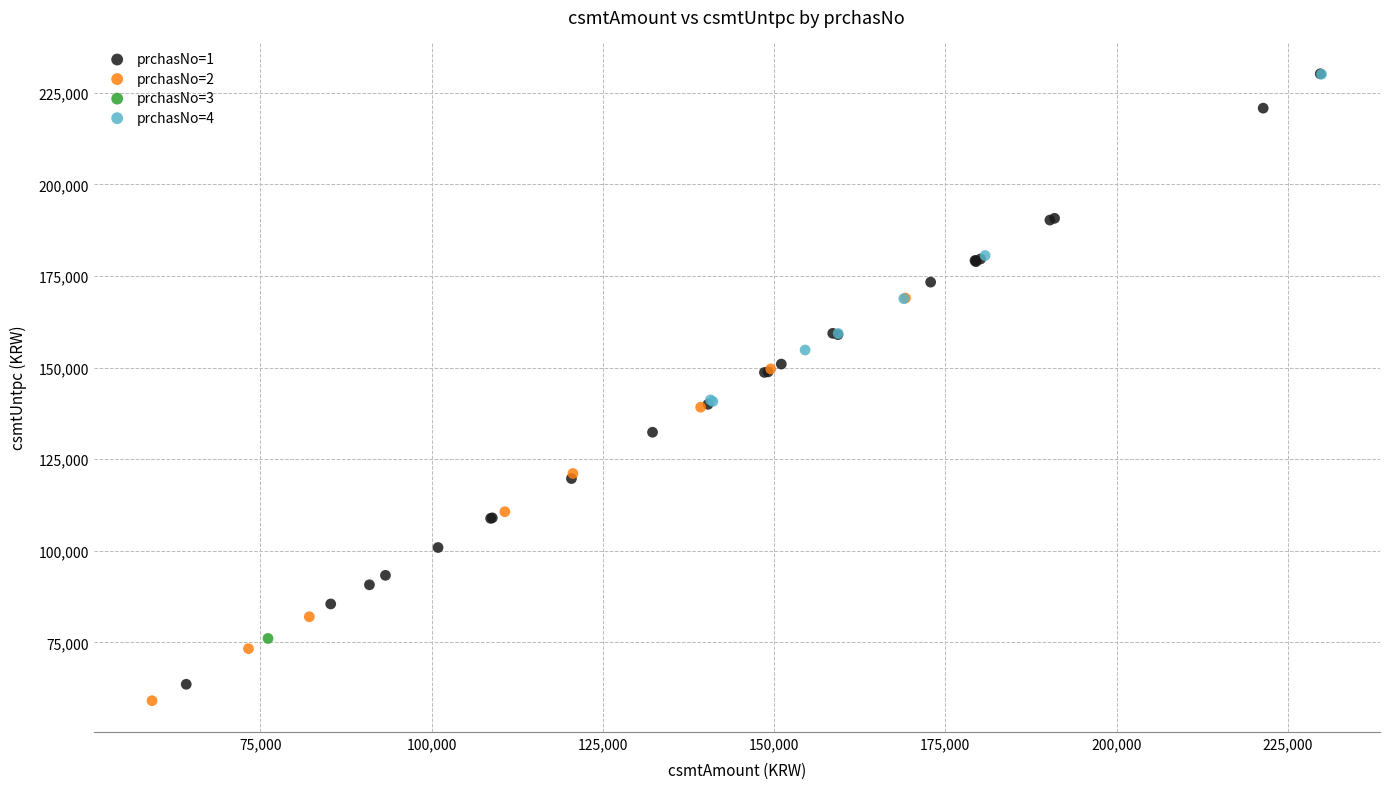

What are all the series names shown in the legend?

prchasNo=1, prchasNo=2, prchasNo=3, prchasNo=4